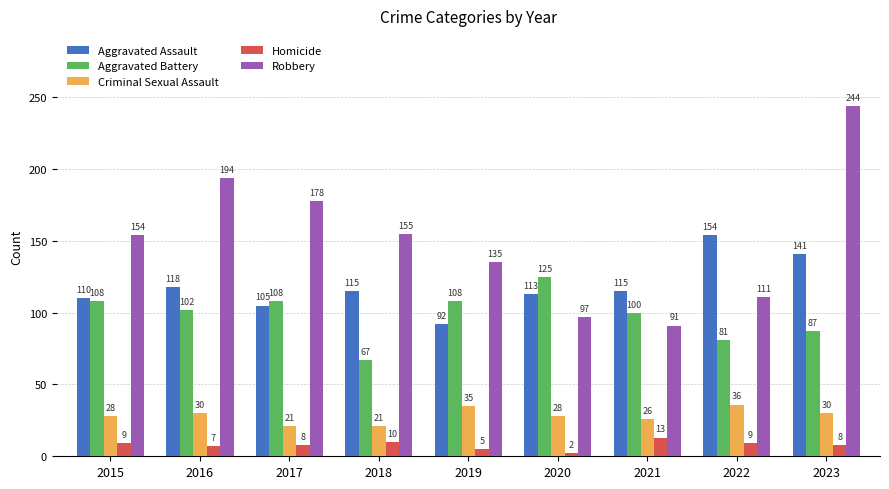

Which series has the widest spread of values?

Robbery